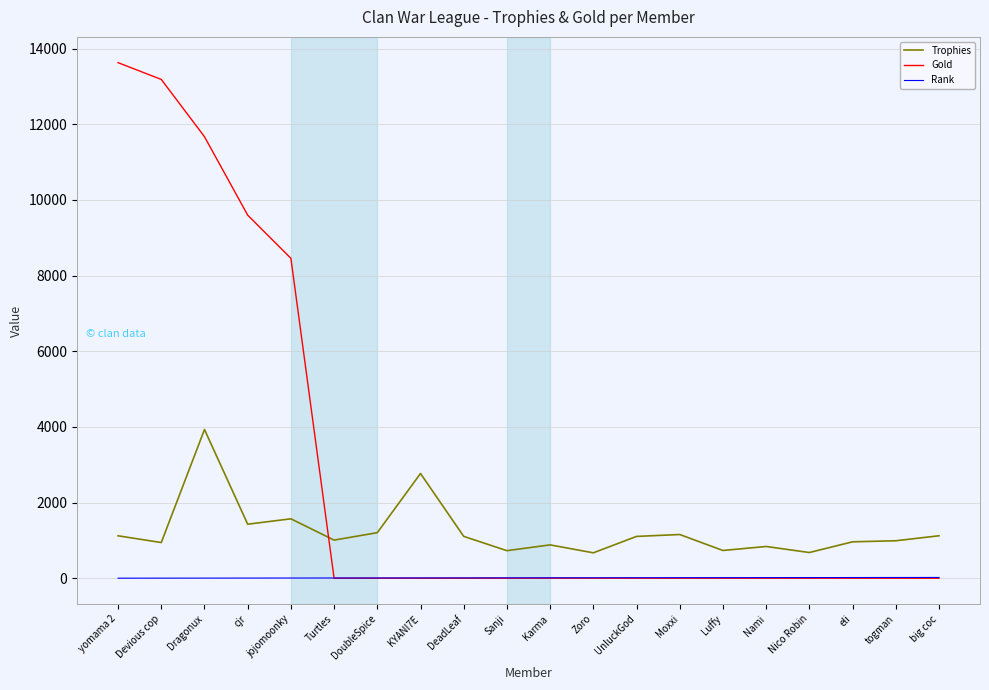

The value of Trophies at Karma is 881. True or false?

True